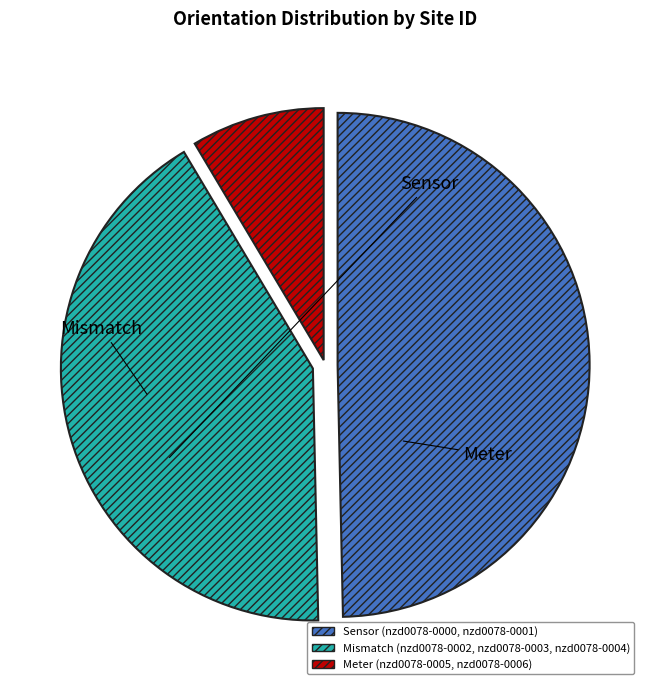

Does any single category account for the majority?

No